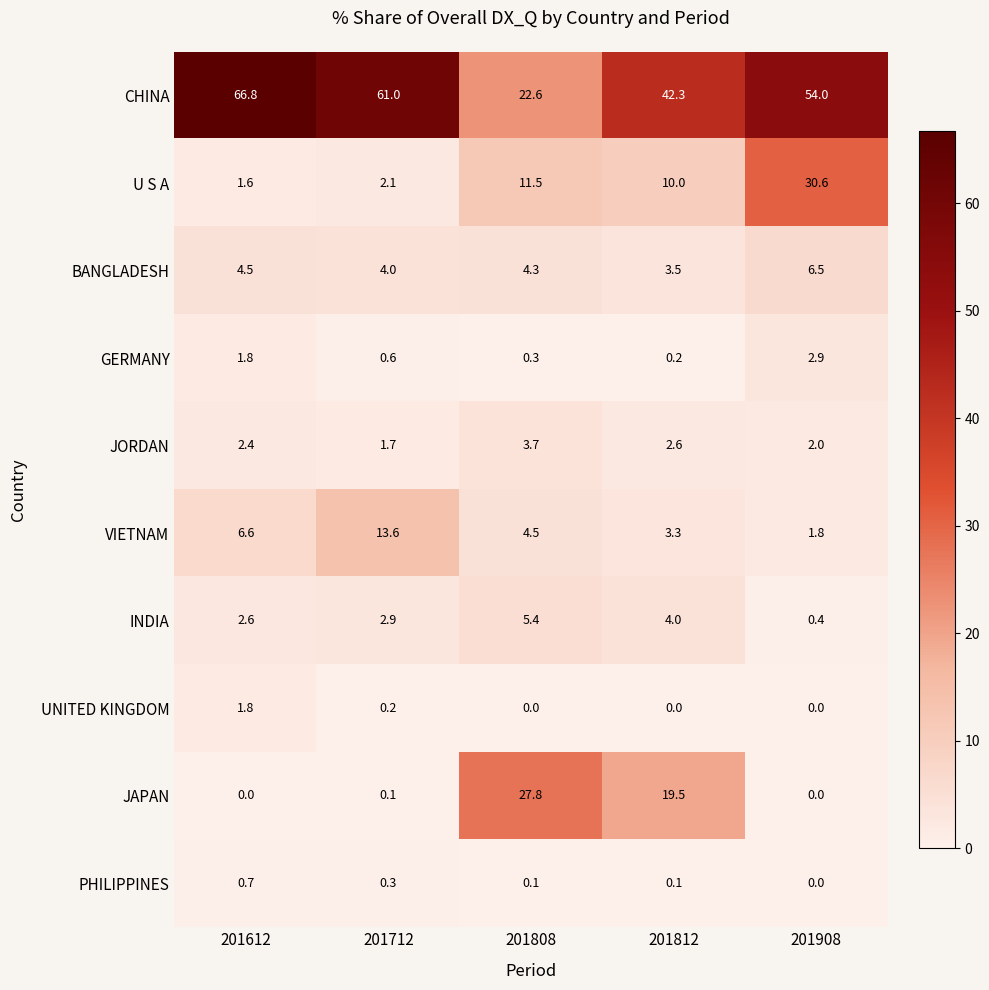

At which category is the sum across all series the highest?

201908